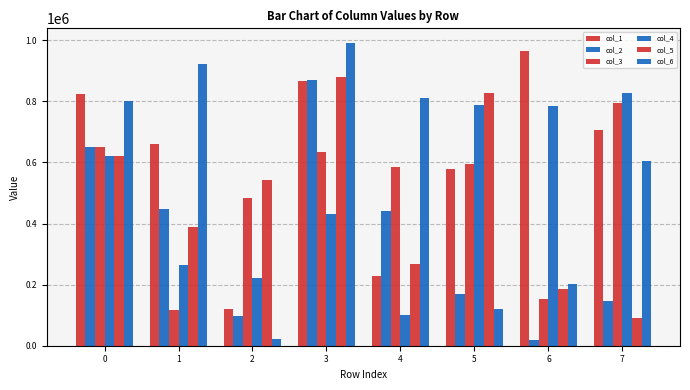

How many bars are there in total?

48